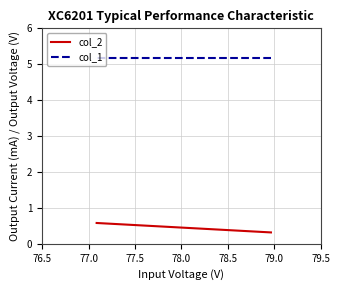

Which series has the largest total across all categories?

col_1